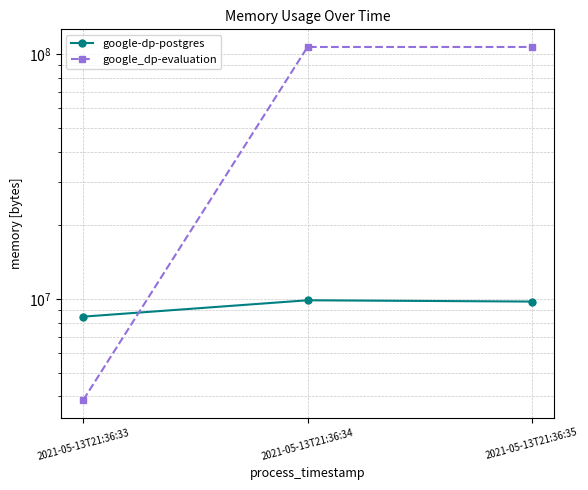

What value does the google-dp-postgres series have at 2021-05-13T21:36:35, to the nearest 100?

9748500